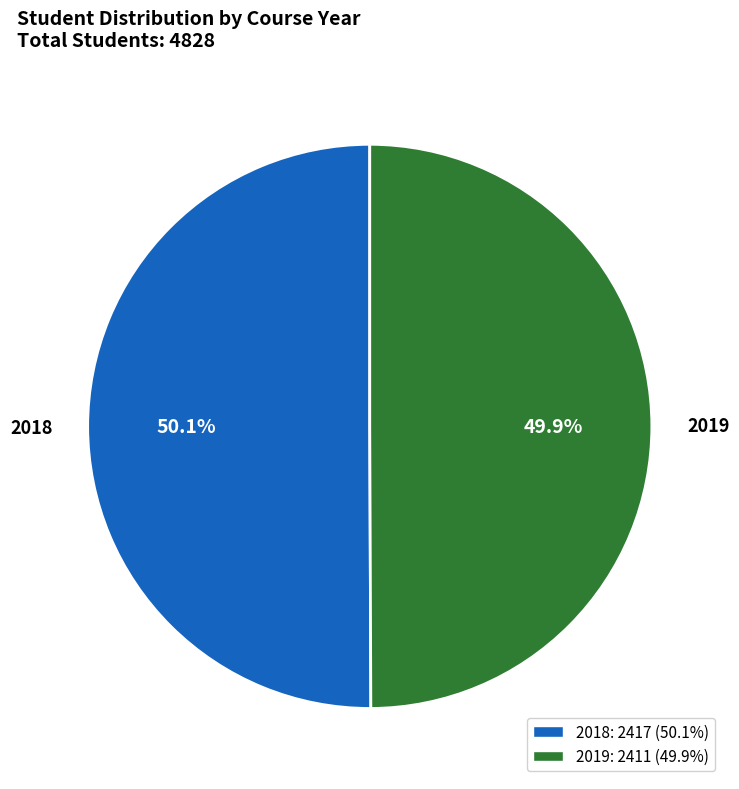

Approximately how many times larger is the value at 2019 compared to 2018?

1.0